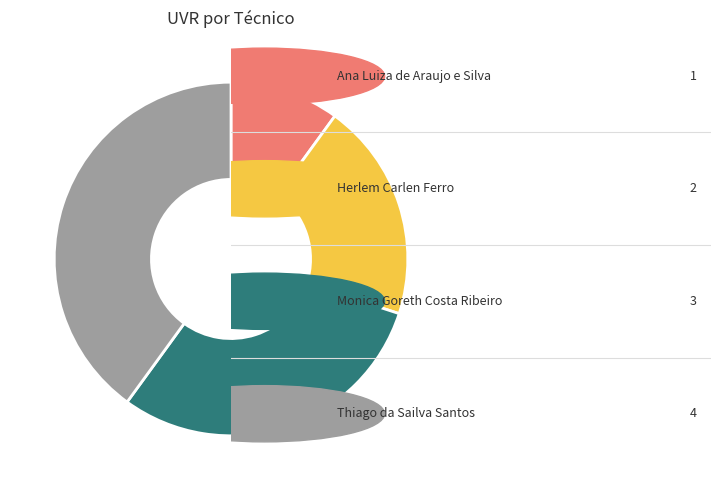

Does any single category account for the majority?

No